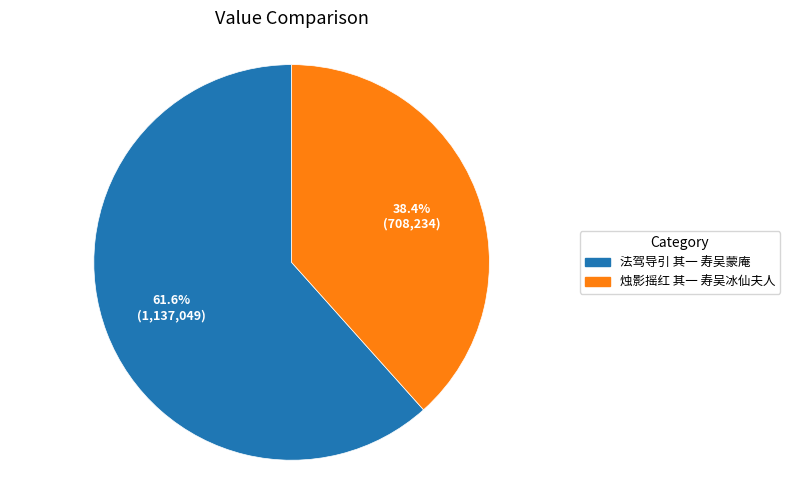

Which slice is the largest?

法驾导引 其一 寿吴蒙庵